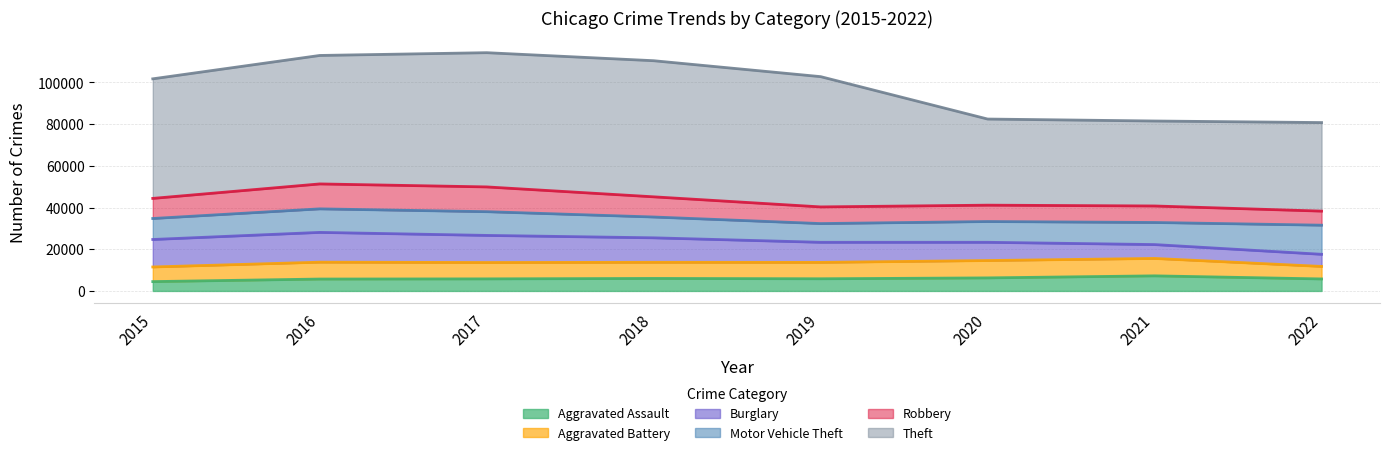

How many data points in Motor Vehicle Theft are less than 10593?

4